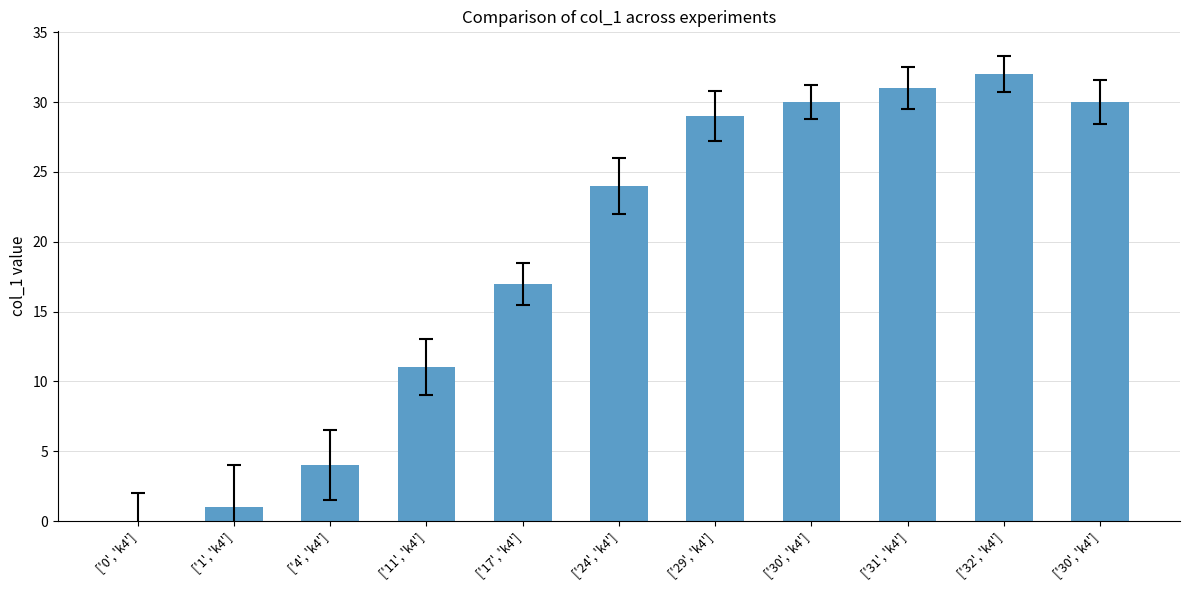

What is the ratio of the value at ['30', 'k4'] to the value at ['17', 'k4']?

1.8